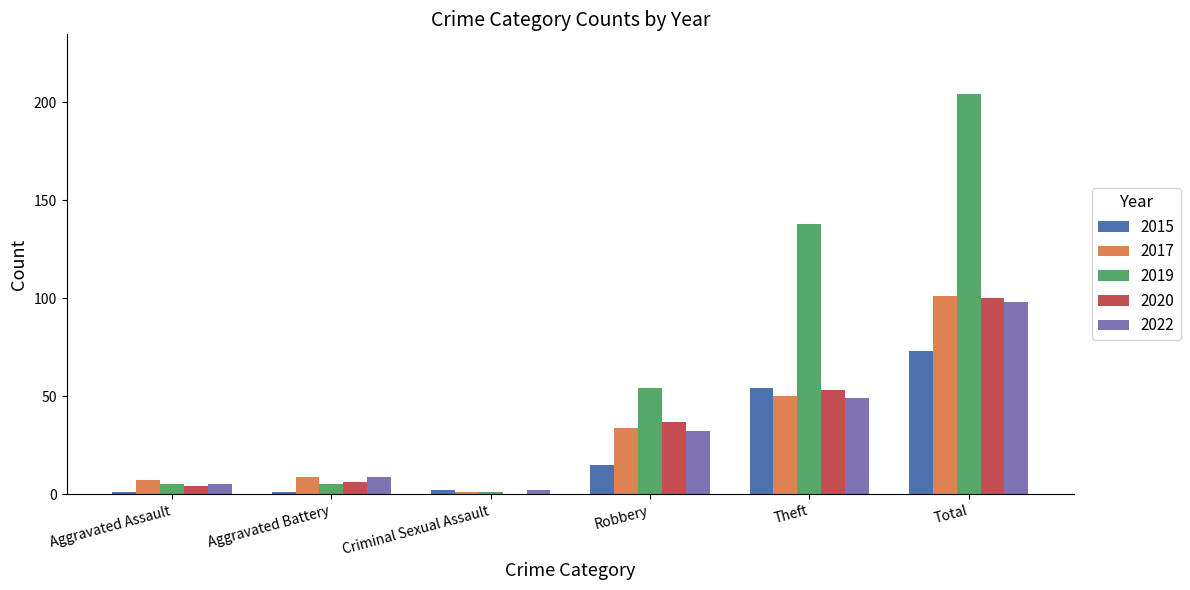

What is the sum of the 2022 values at Robbery and Aggravated Assault?

37